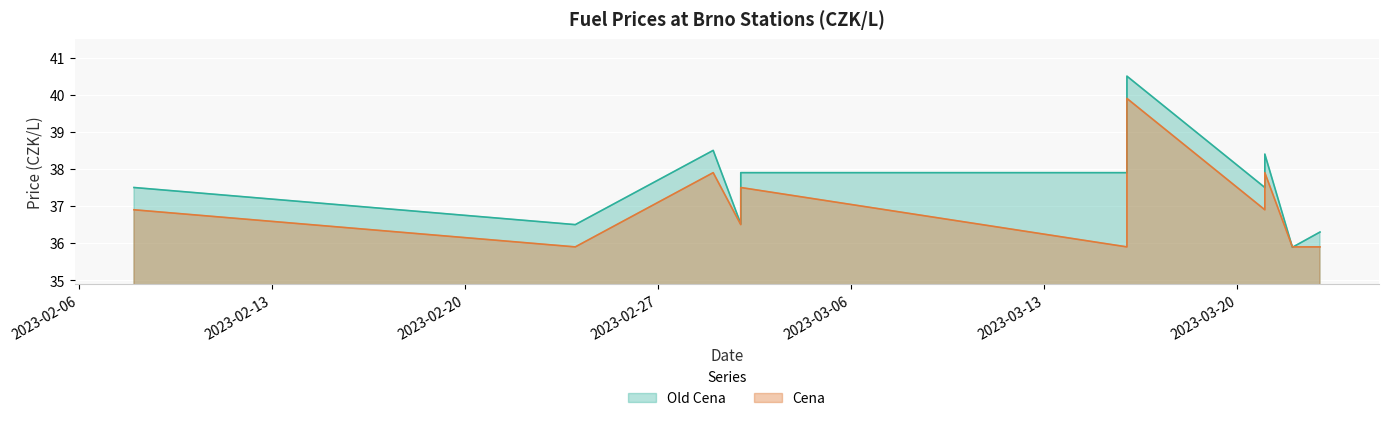

At which label is Old Cena closest to 38?

2023-03-02